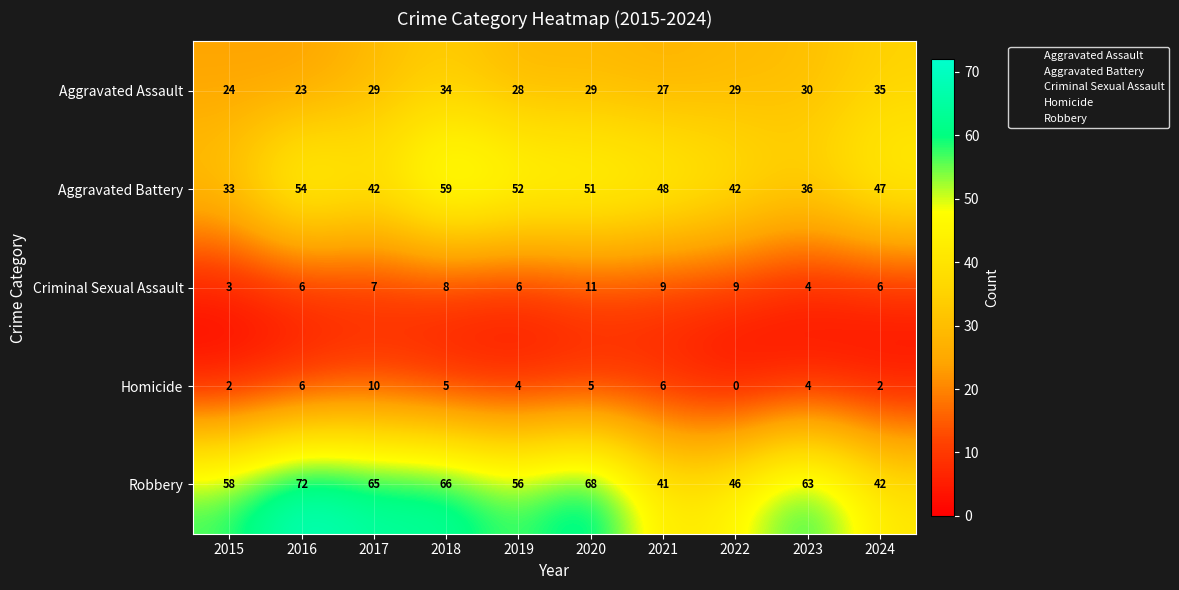

Which series has the largest total across all categories?

Robbery